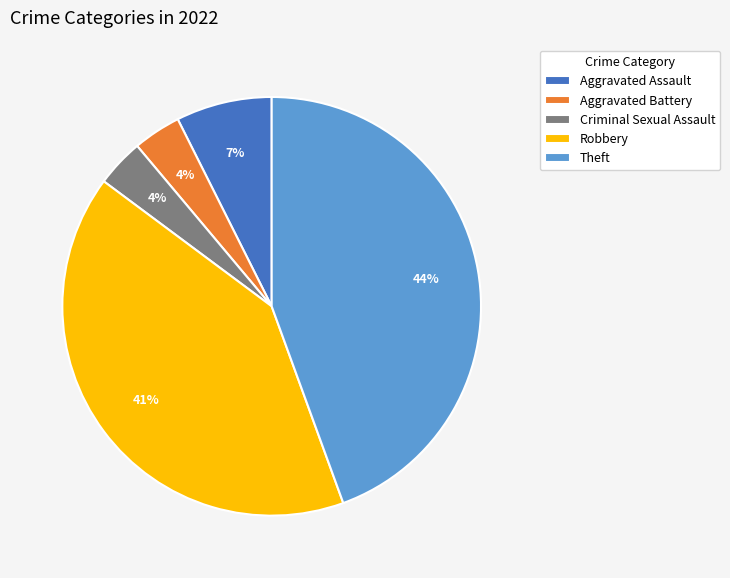

To the nearest percent, what is the average slice percentage?

20%